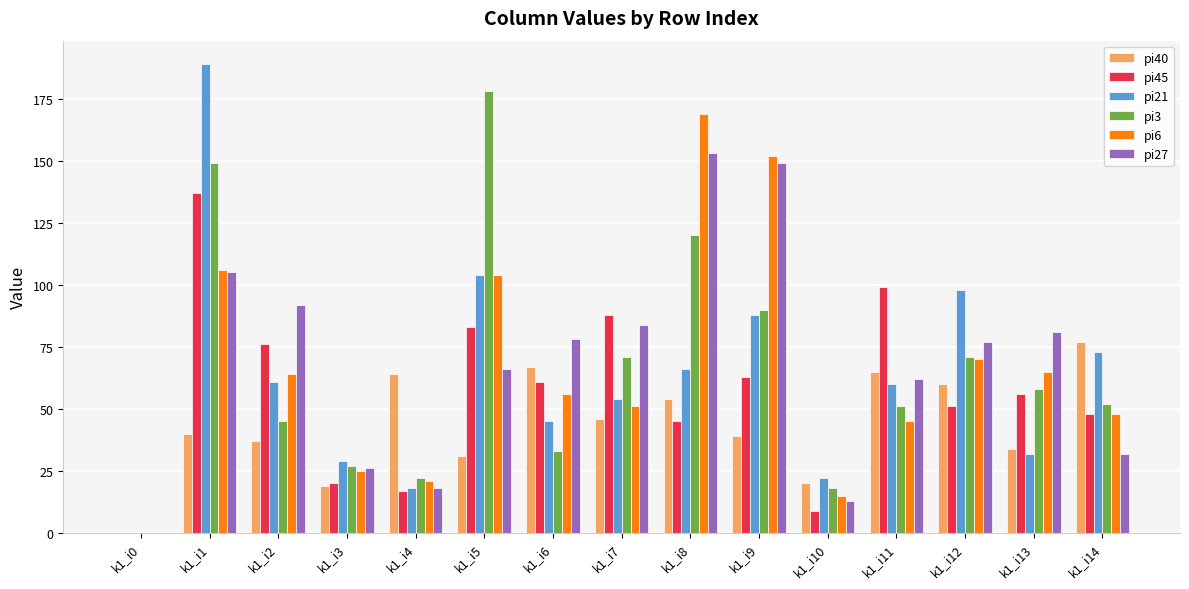

The pi6 series shows 21 at k1_i10. True or false?

False